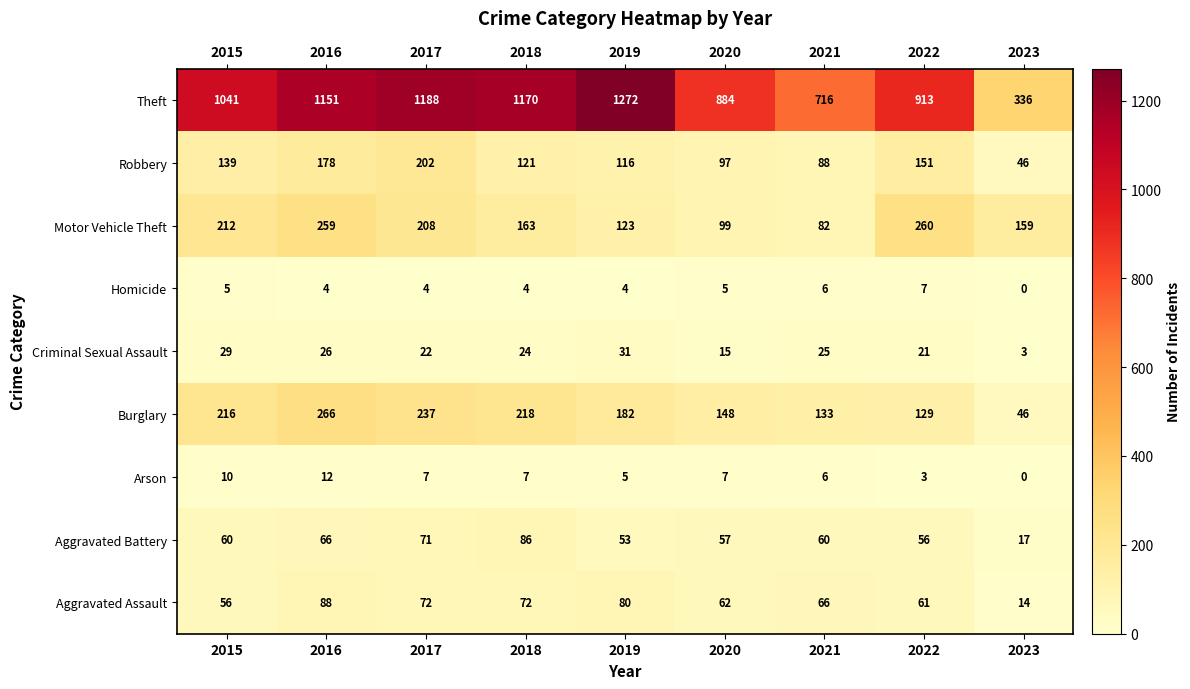

How many values in Arson are above zero?

8